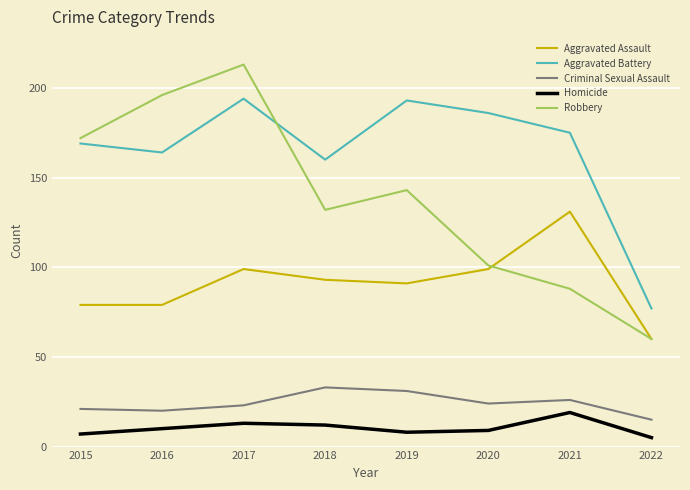

Rank the series by their maximum value, from lowest to highest.

Homicide, Criminal Sexual Assault, Aggravated Assault, Aggravated Battery, Robbery